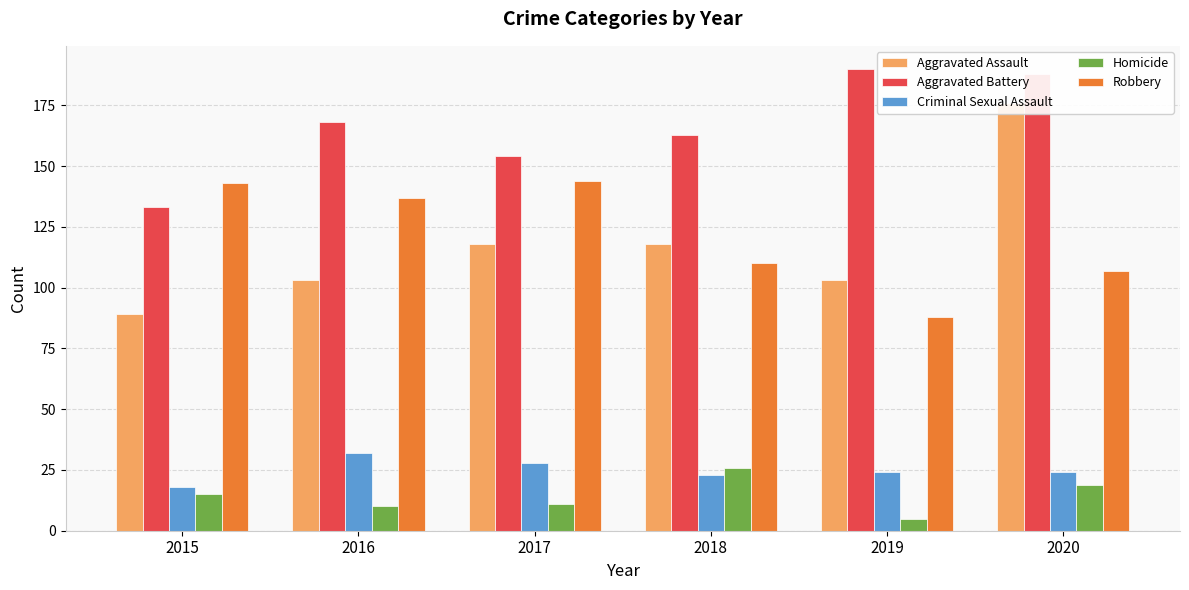

At which label does Aggravated Assault first exceed 118?

2020